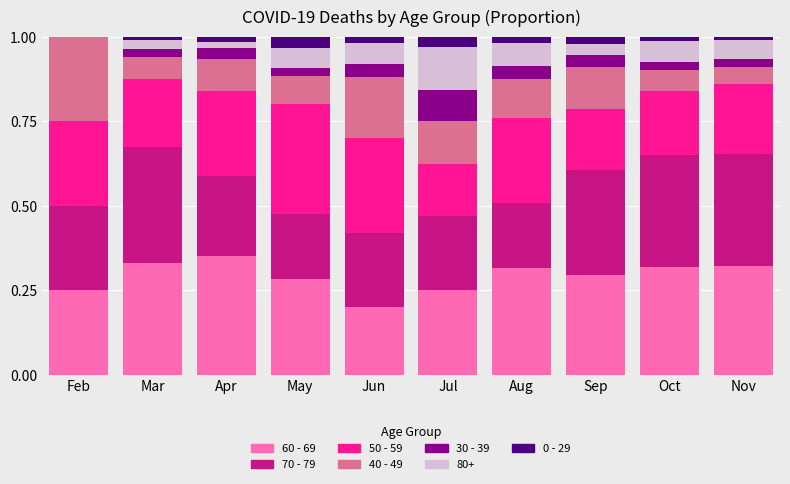

Count the number of categories in the chart.

10